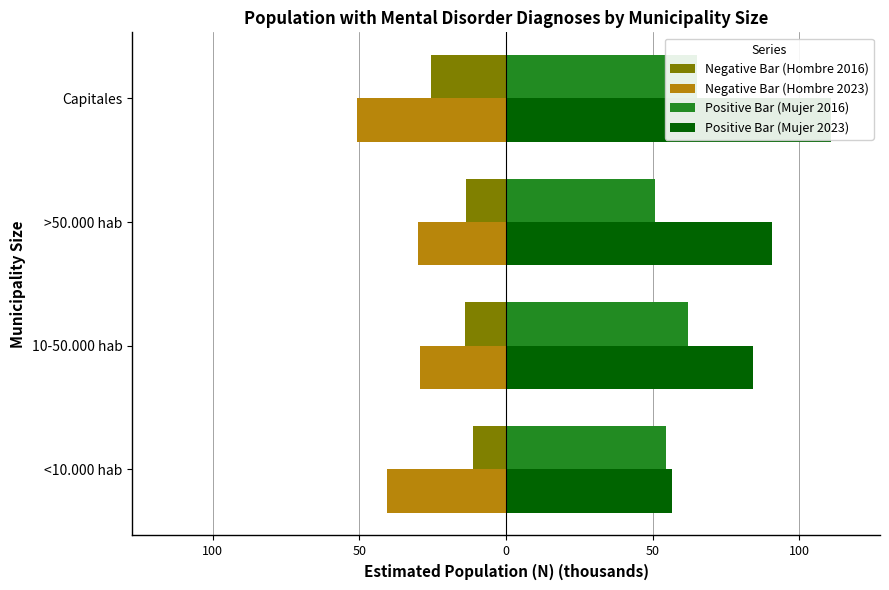

Which series has the widest spread of values?

Positive Bar (Mujer 2023)